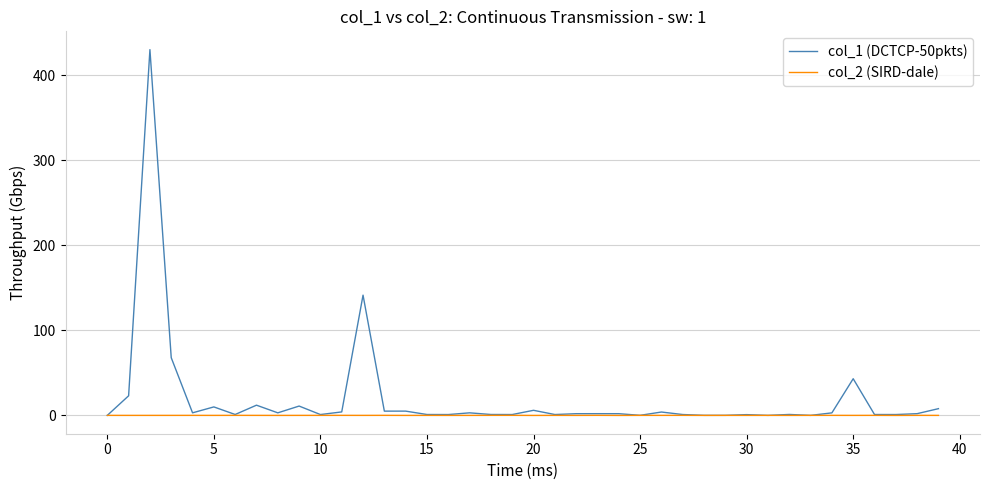

What is the maximum value shown in the chart?

430.0